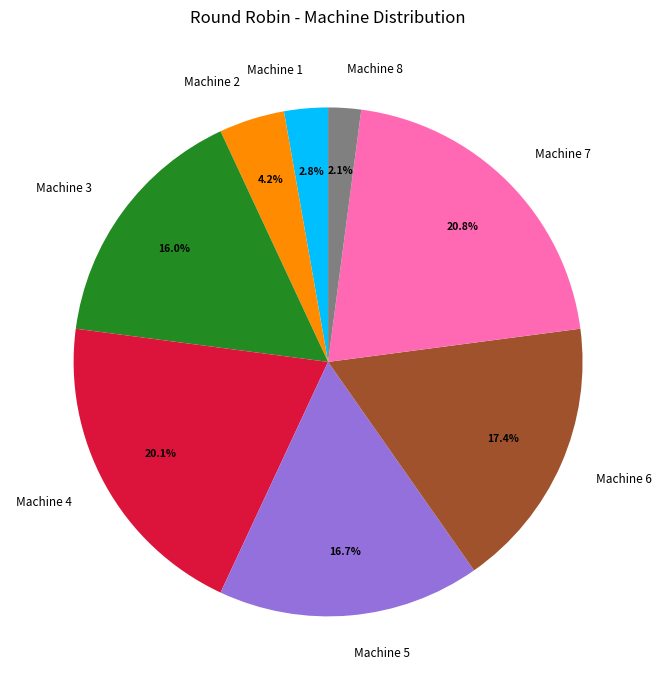

To the nearest percent, what percentage of the pie is Machine 3?

16%